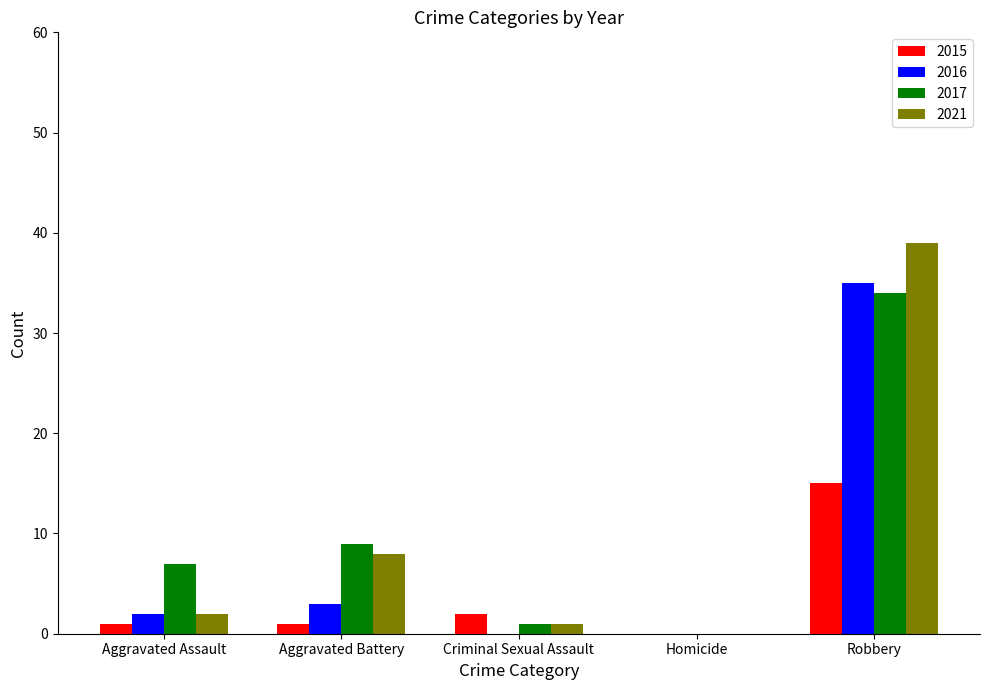

What is the total value across all series at Robbery?

123